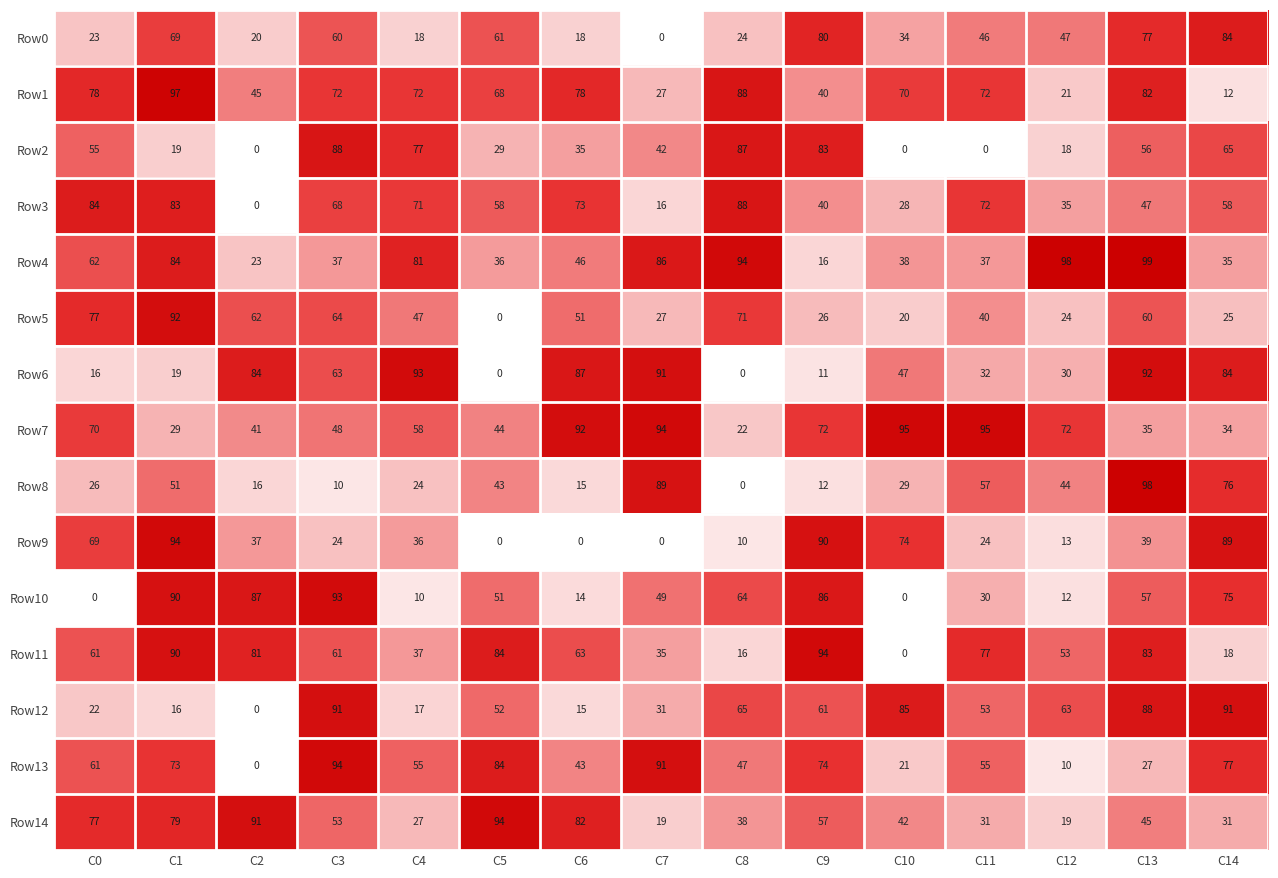

Which series changed the most between C3 and C7?

Row8